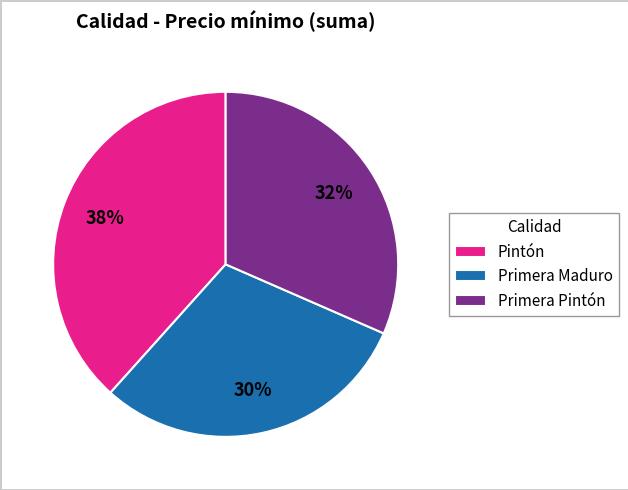

To the nearest percent, what is the average slice percentage?

33%